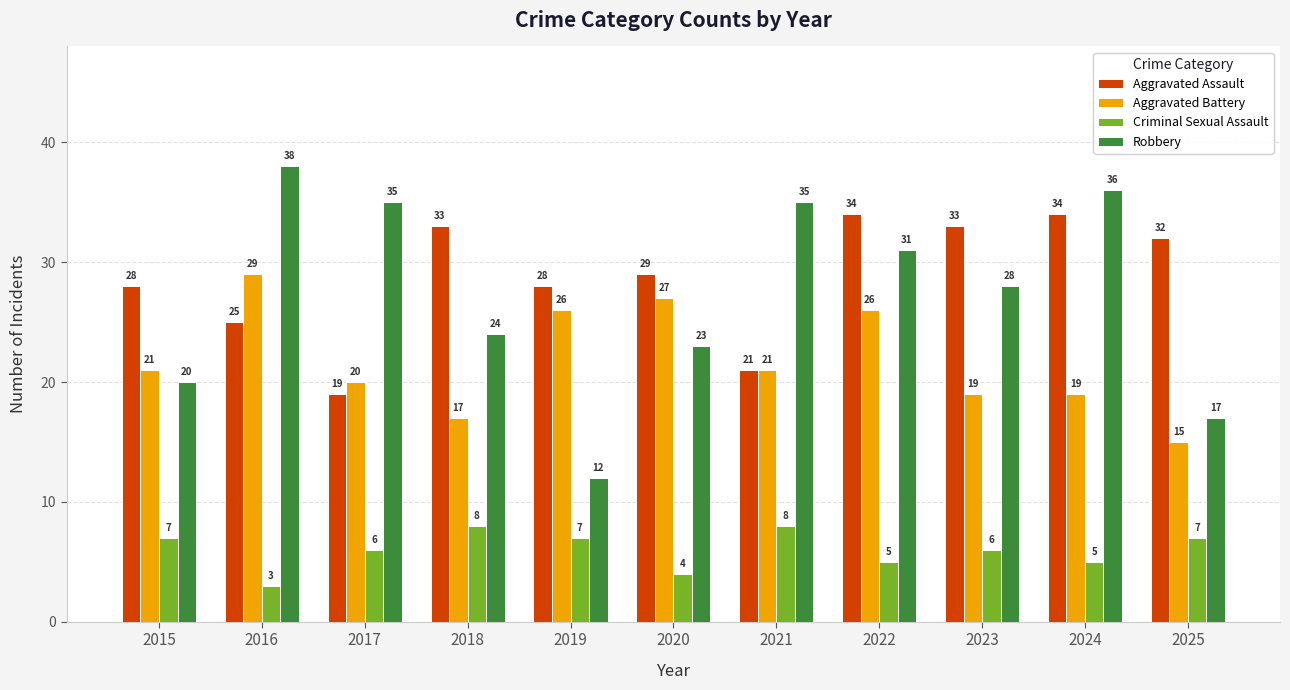

Which series has the largest total across all categories?

Aggravated Assault